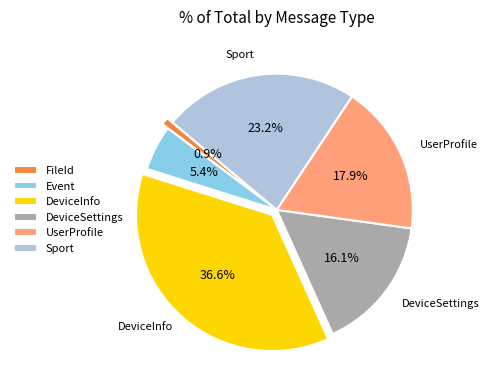

Approximately how many times larger is the value at Sport compared to DeviceInfo?

0.6